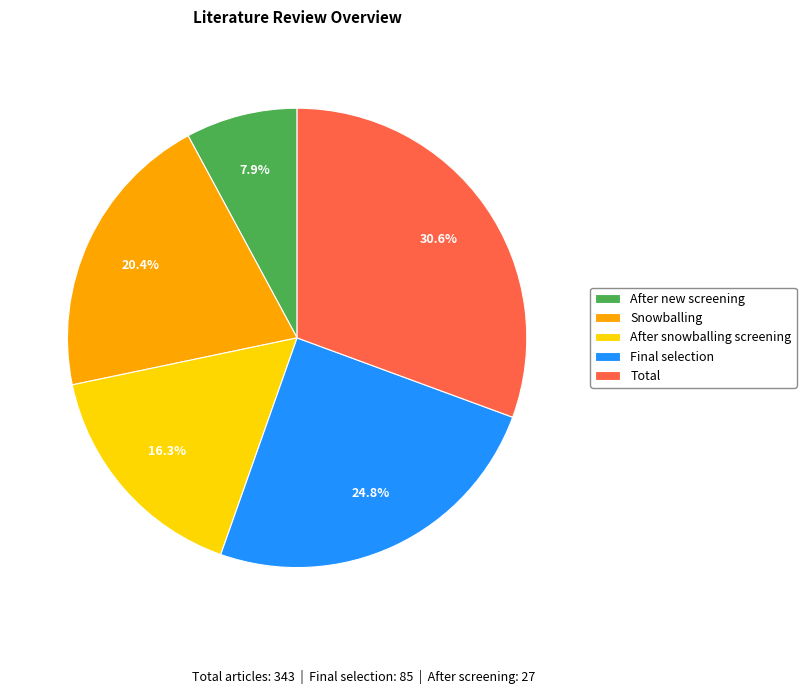

Is there a majority slice in this chart?

No